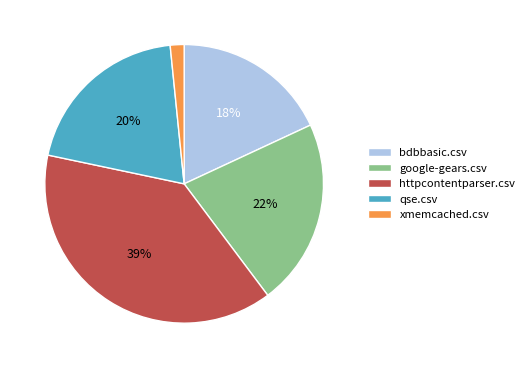

Which slice is the largest?

httpcontentparser.csv